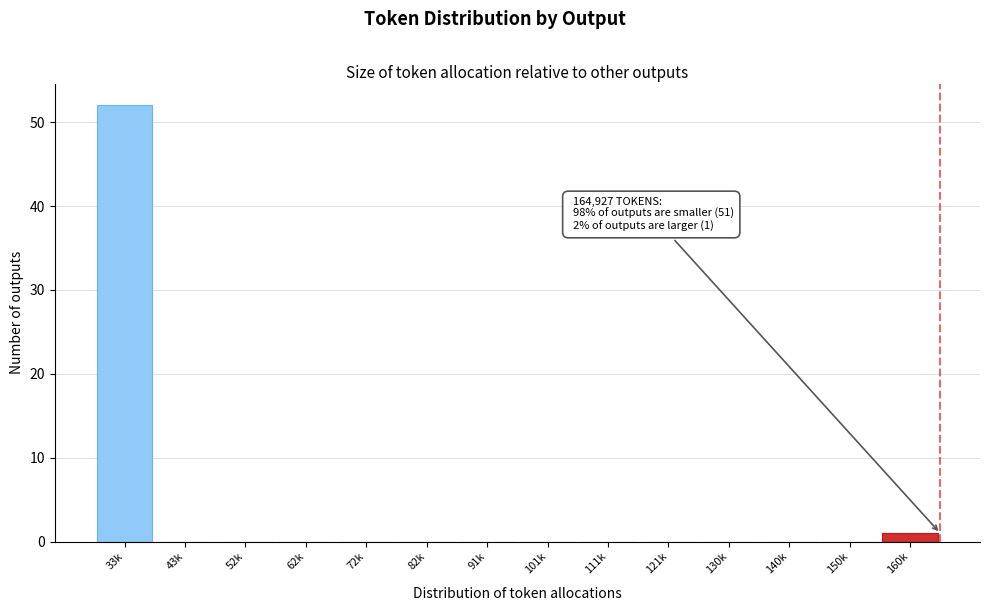

Reading right to left, list all the values displayed in this chart.

160k=1	150k=0	140k=0	130k=0	121k=0	111k=0	101k=0	91k=0	82k=0	72k=0	62k=0	52k=0	43k=0	33k=52